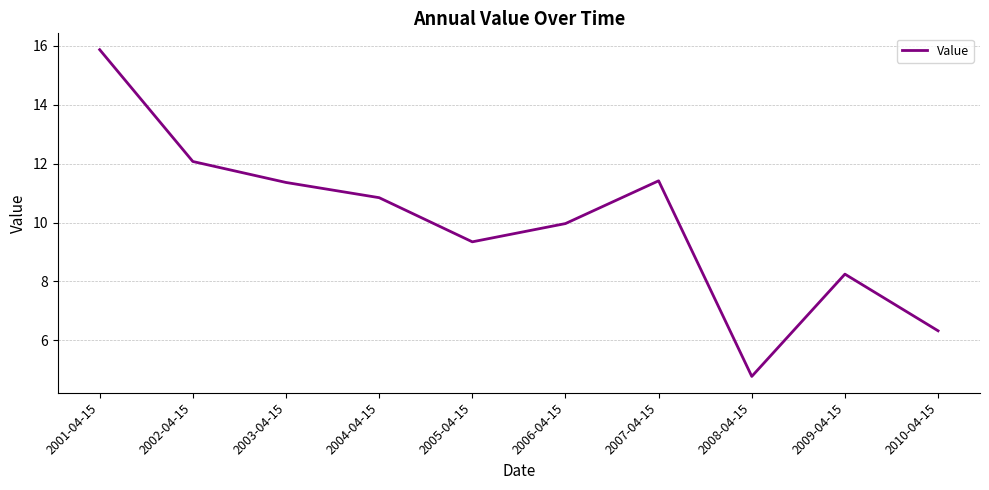

At which label does the data first exceed 10?

2001-04-15